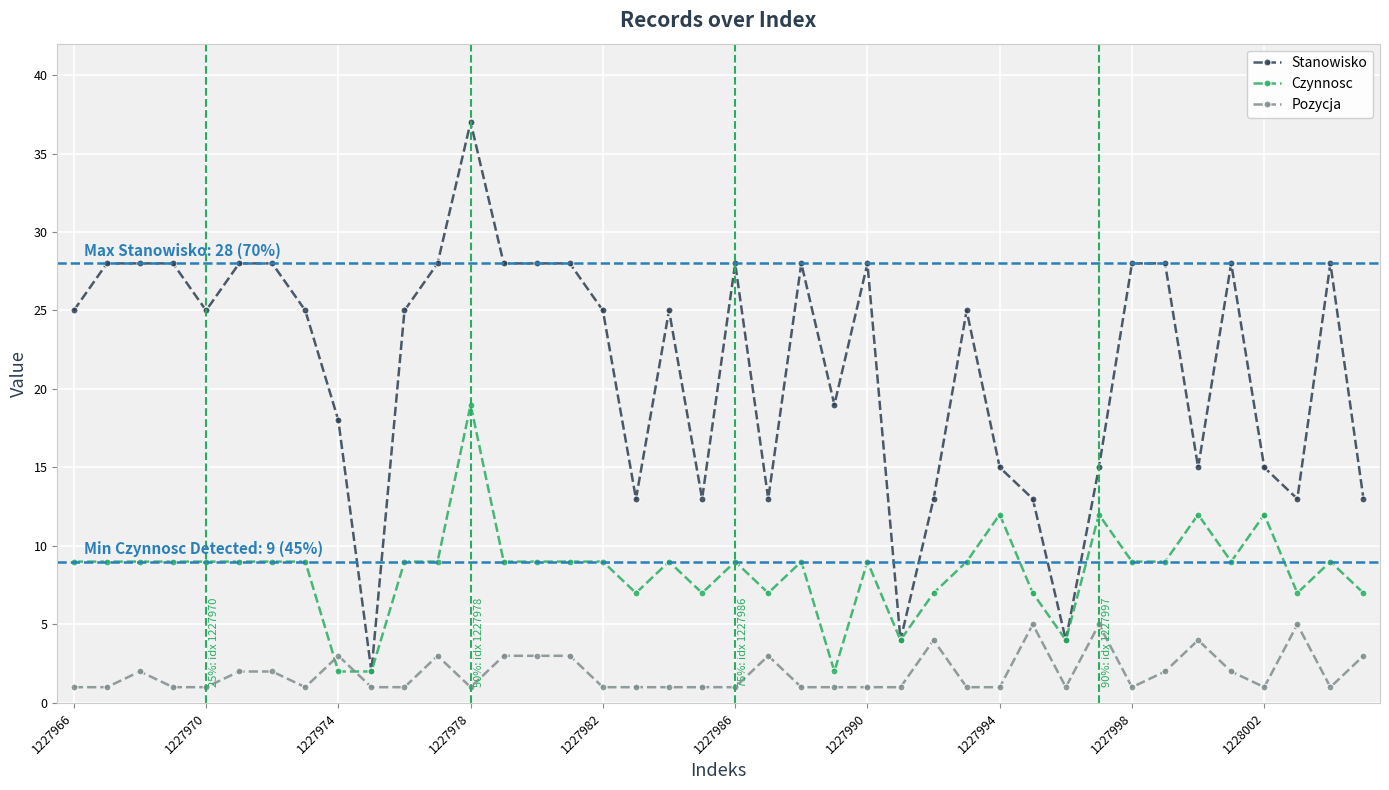

How many series are shown in this chart?

3